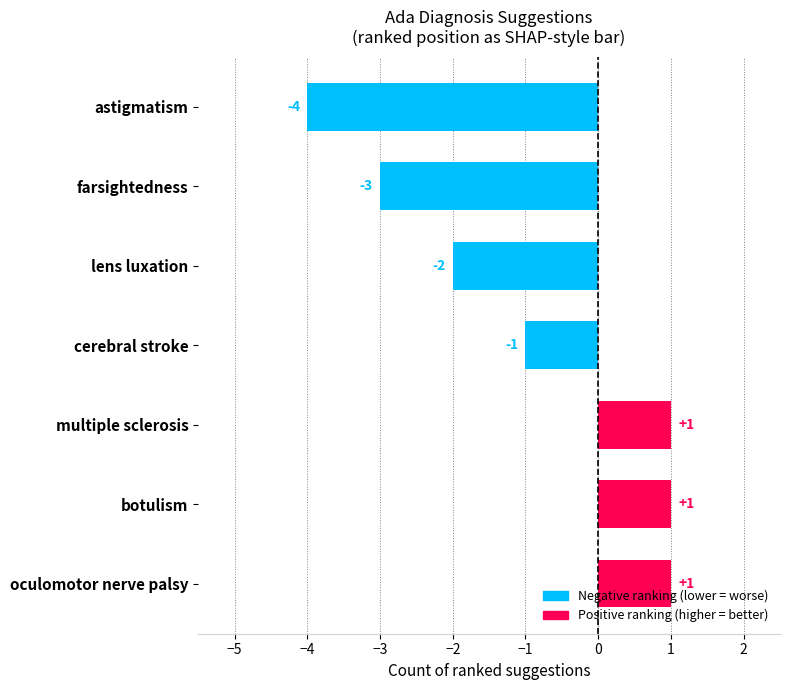

Which has a higher value, oculomotor nerve palsy or lens luxation?

oculomotor nerve palsy